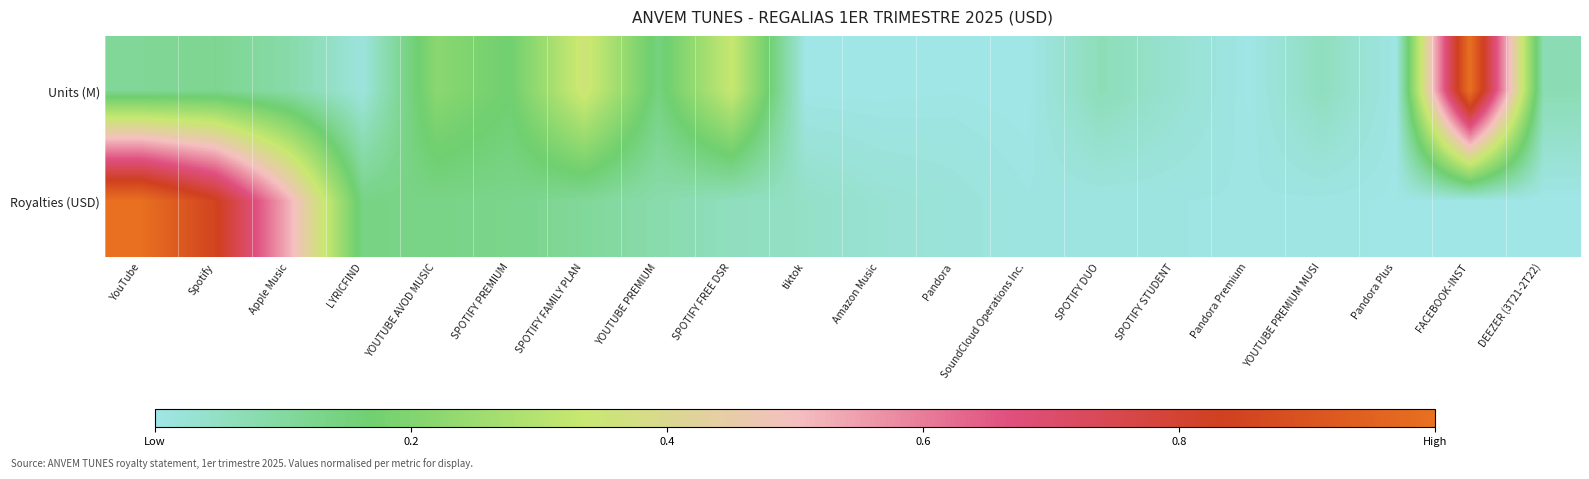

Reading left to right, list all the values displayed in this chart.

Units (M): YouTube=0.1	Spotify=0.1	Apple Music=0.1	LYRICFIND=0.0	YOUTUBE AVOD MUSIC=0.2	SPOTIFY PREMIUM=0.2	SPOTIFY FAMILY PLAN=0.4	YOUTUBE PREMIUM=0.1	SPOTIFY FREE DSR=0.3	tiktok=0.0	Amazon Music=0.0	Pandora=0.0	SoundCloud Operations Inc.=0.0	SPOTIFY DUO=0.1	SPOTIFY STUDENT=0.0	Pandora Premium=0.0	YOUTUBE PREMIUM MUSI=0.1	Pandora Plus=0.0	FACEBOOK-INST=1.0	DEEZER (3T21-2T22)=0.1
Royalties (USD): YouTube=1.0	Spotify=0.8	Apple Music=0.5	LYRICFIND=0.1	YOUTUBE AVOD MUSIC=0.1	SPOTIFY PREMIUM=0.1	SPOTIFY FAMILY PLAN=0.1	YOUTUBE PREMIUM=0.1	SPOTIFY FREE DSR=0.1	tiktok=0.0	Amazon Music=0.0	Pandora=0.0	SoundCloud Operations Inc.=0.0	SPOTIFY DUO=0.0	SPOTIFY STUDENT=0.0	Pandora Premium=0.0	YOUTUBE PREMIUM MUSI=0.0	Pandora Plus=0.0	FACEBOOK-INST=0.0	DEEZER (3T21-2T22)=0.0